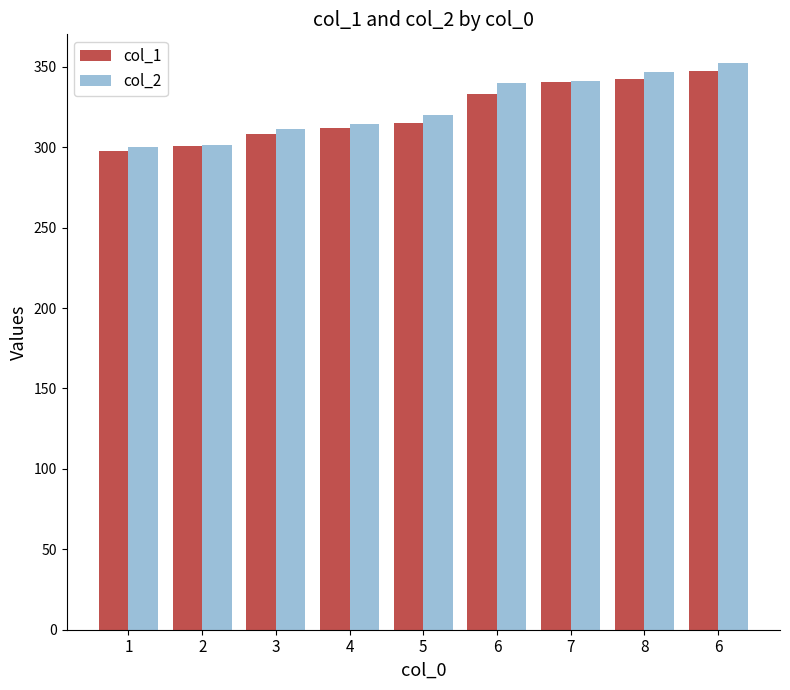

Does the chart contain any negative values?

No